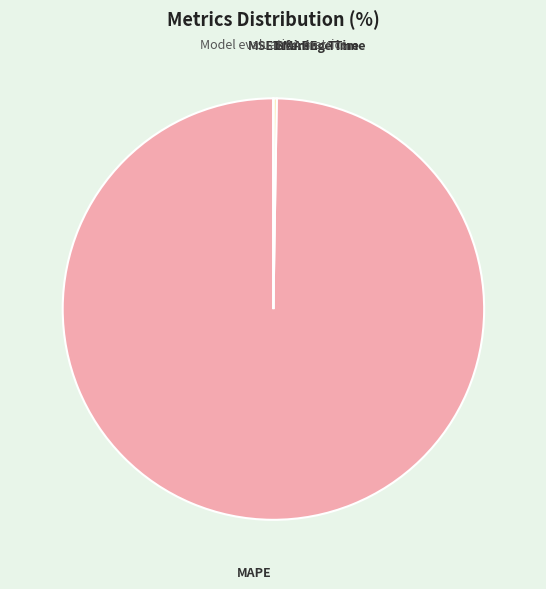

Which category has the biggest portion of the pie?

MAPE